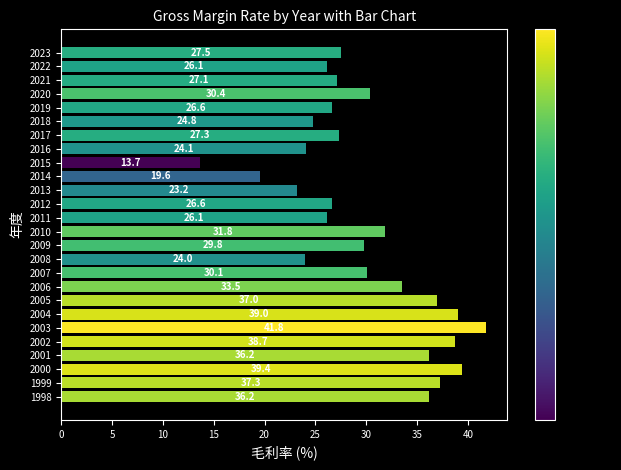

What is the difference between the maximum and minimum values?

28.1